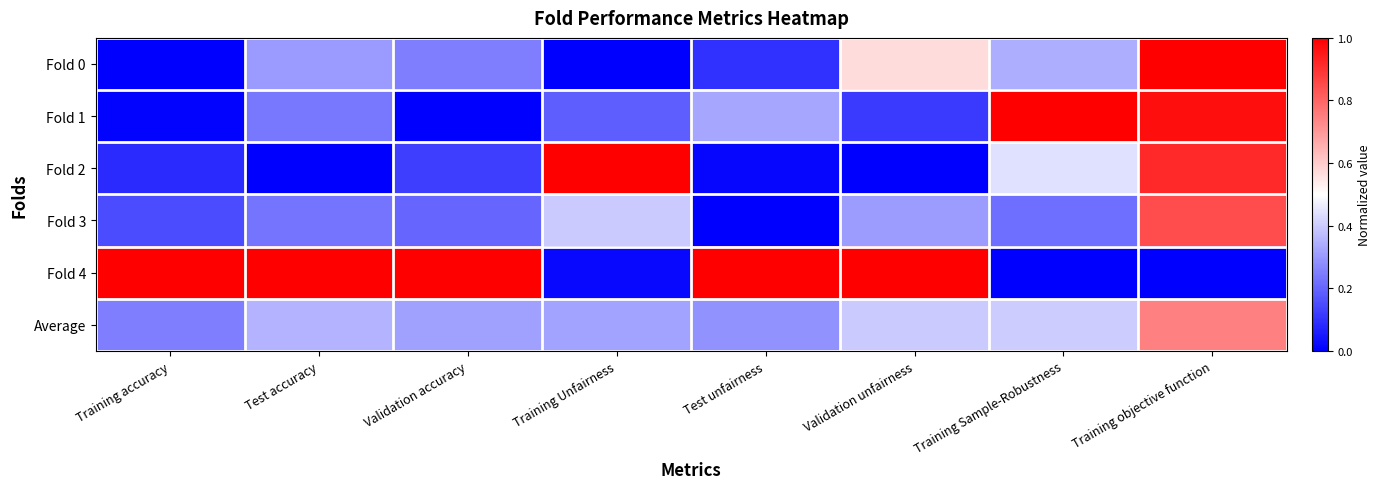

How many categories are shown in the chart?

8